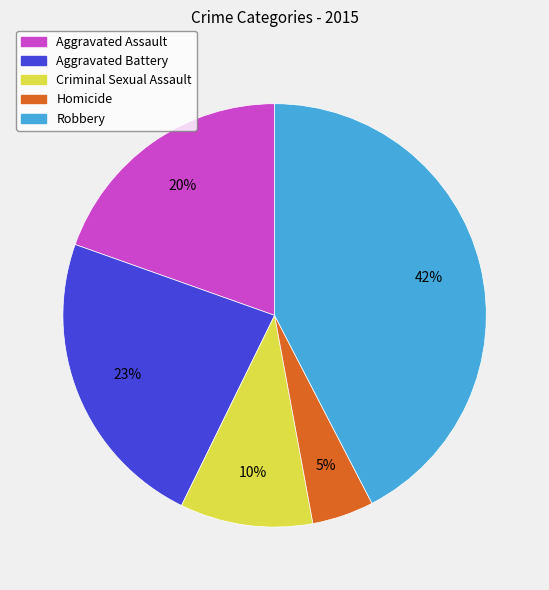

To the nearest percent, what is the combined percentage of Aggravated Battery and Criminal Sexual Assault?

33%